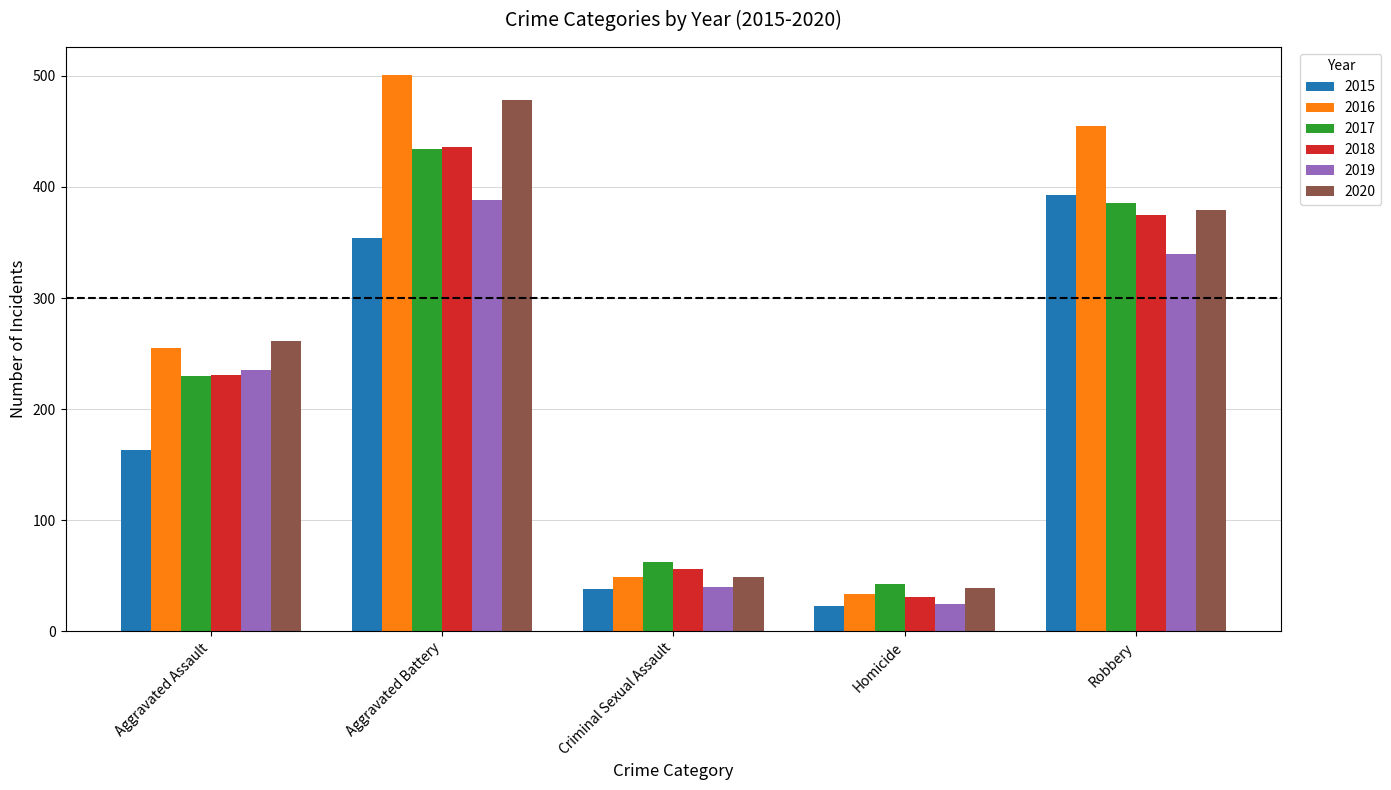

What is the label of the 2nd bar from the right?

Homicide